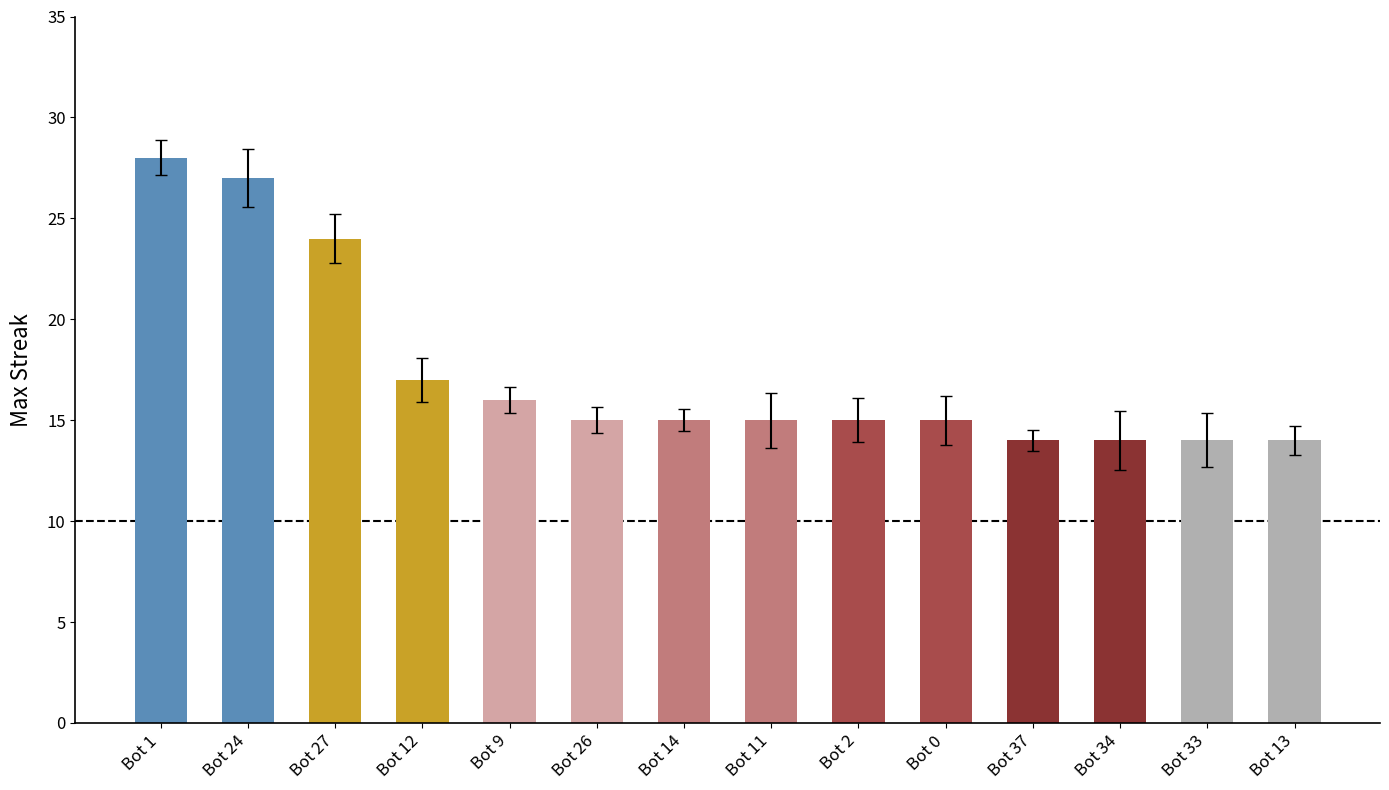

What is the difference between the maximum and minimum values?

14